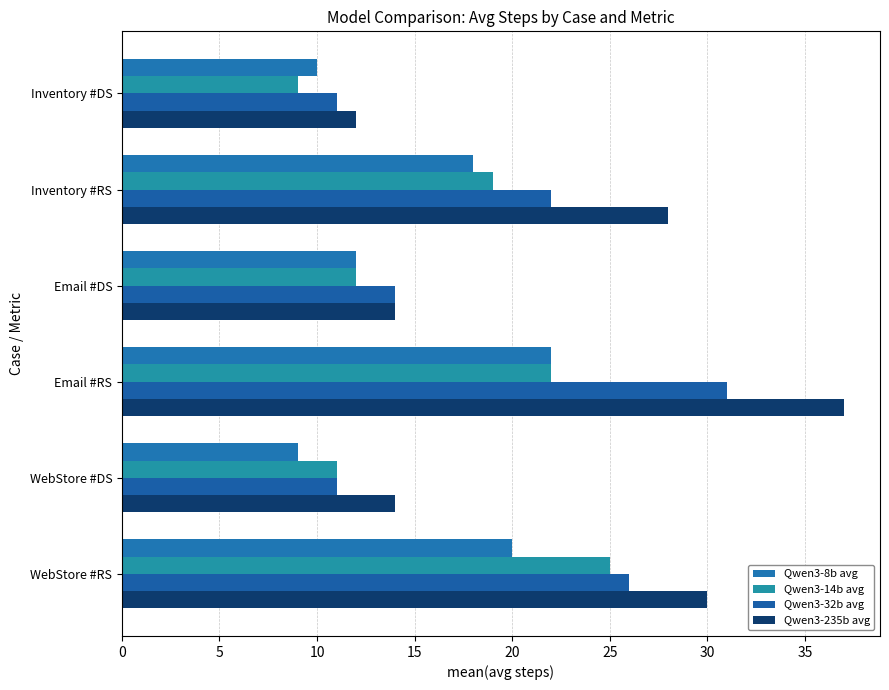

What is the highest value of the Qwen3-14b avg series?

25